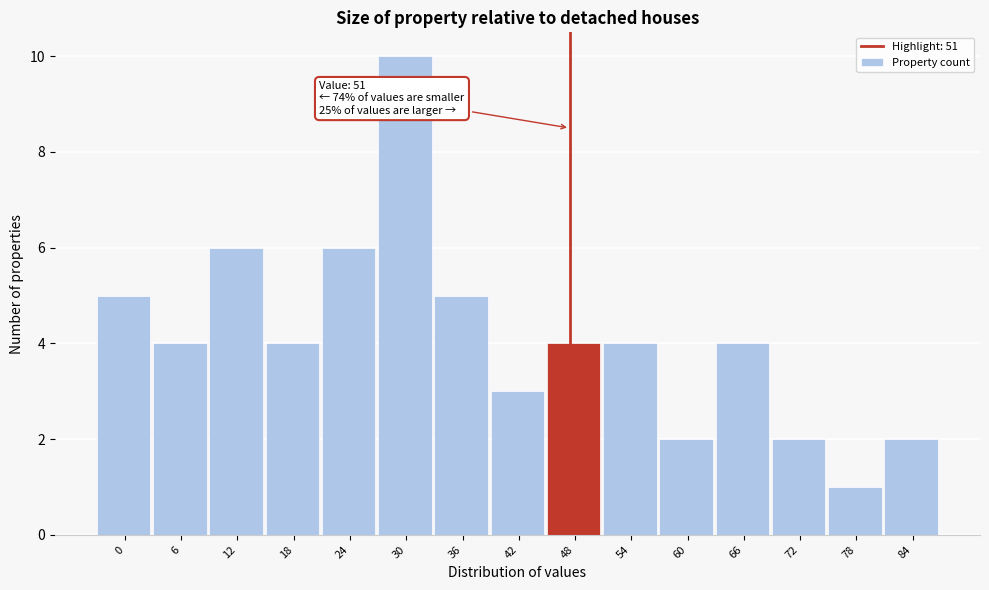

Reading right to left, what are all the values shown in this chart?

2	1	2	4	2	4	4	3	5	10	6	4	6	4	5